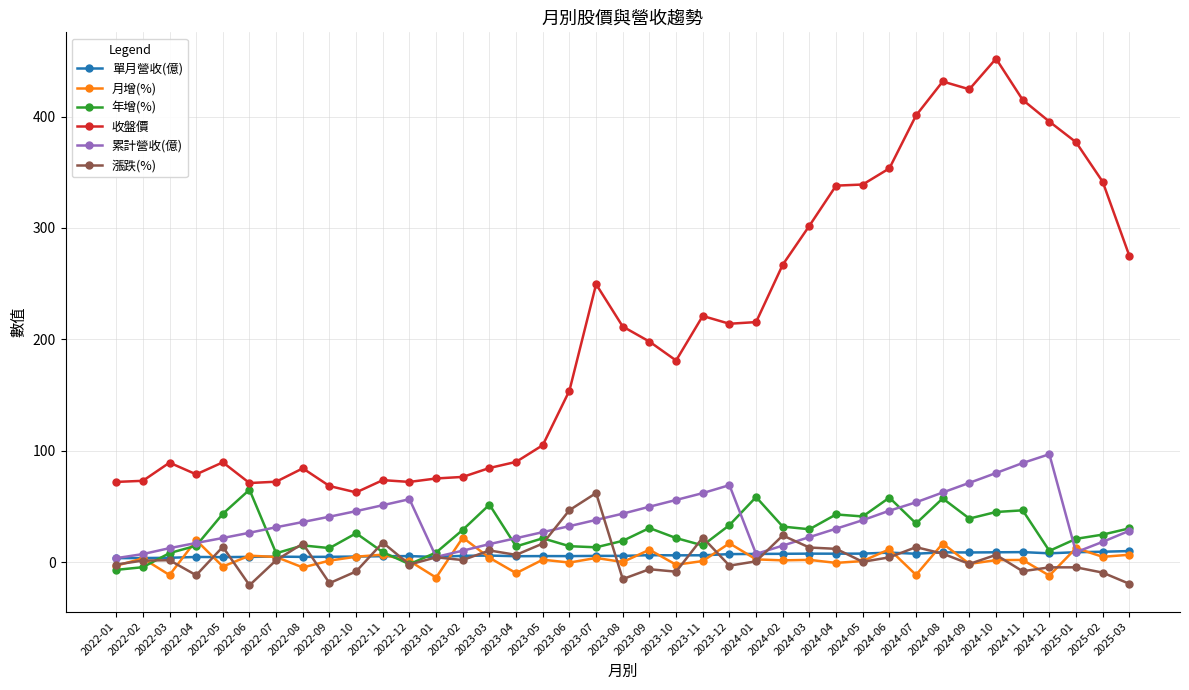

How many lines are shown in the chart?

6